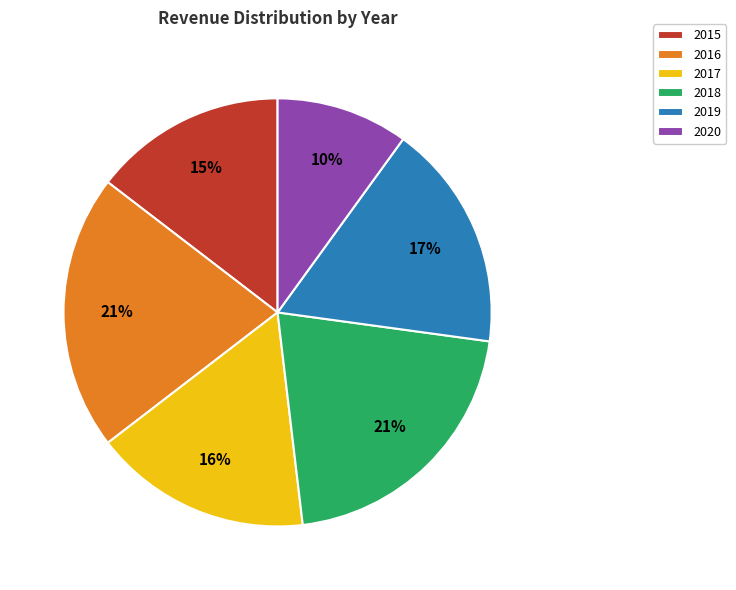

Between 2018 and 2017, which is larger?

2018